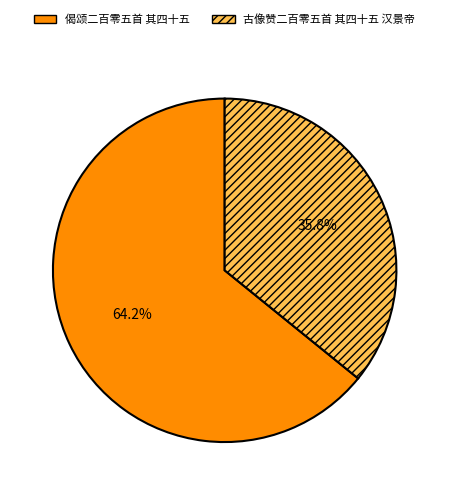

How many segments does this pie chart have?

2